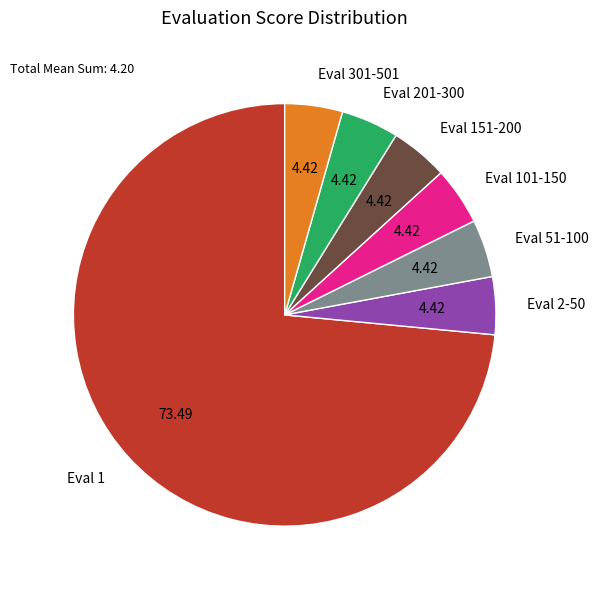

Combined, do Eval 301-501 and Eval 1 account for over 50%?

Yes